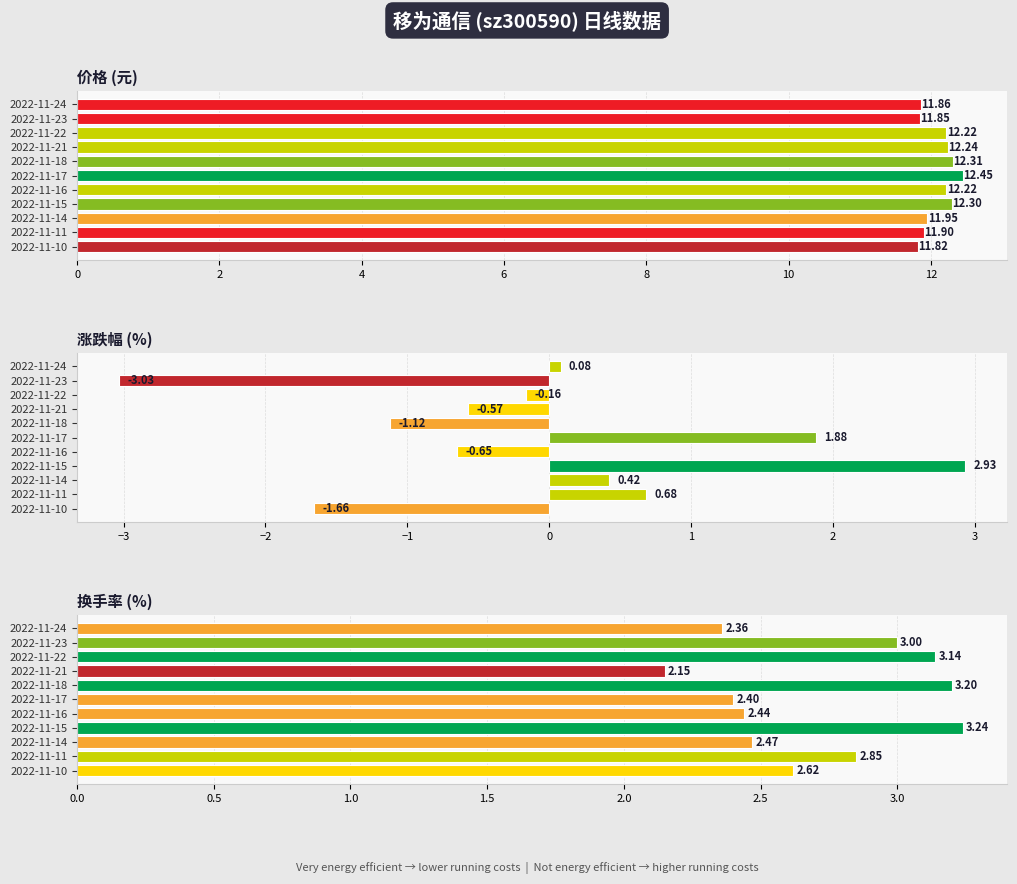

What is the maximum value shown in the chart?

12.4